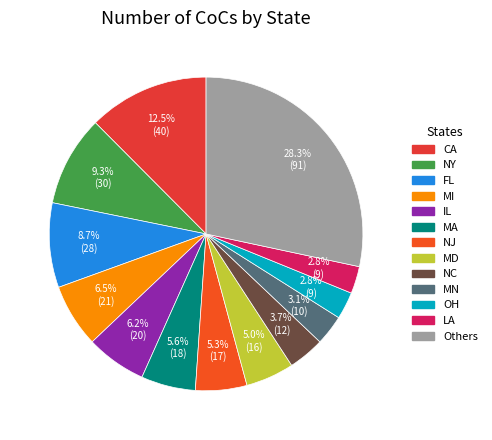

How many slices are in this pie chart?

13